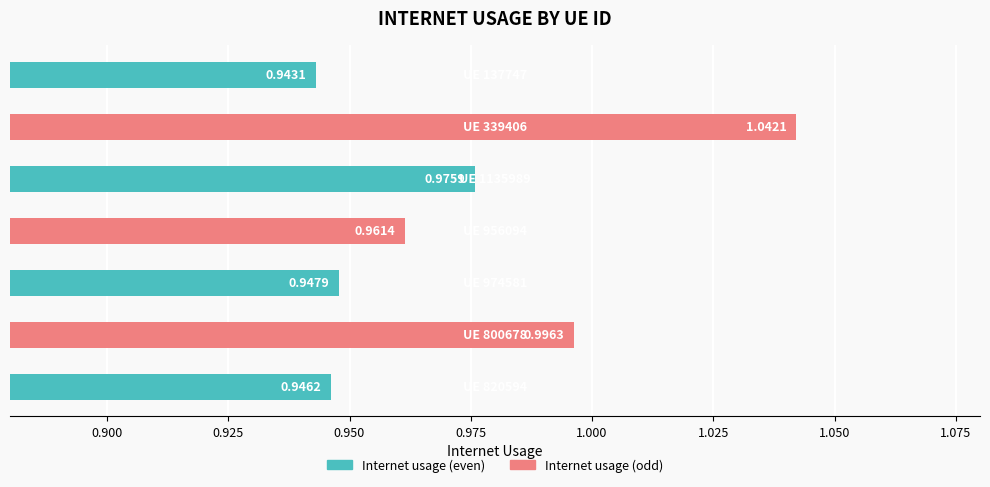

What is the minimum value shown in the chart?

0.9